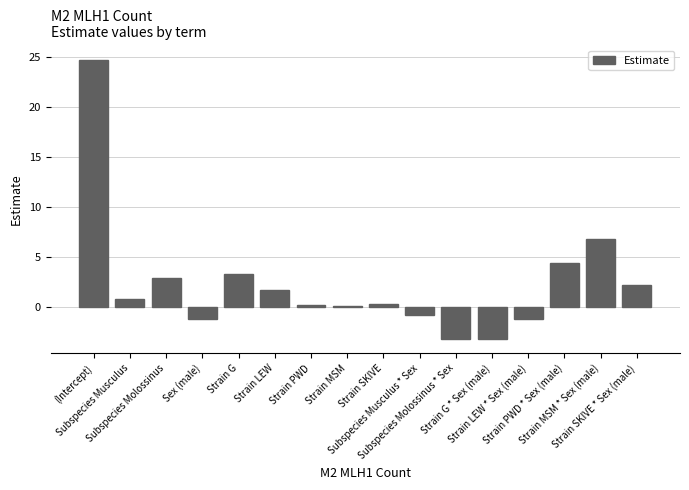

At which label is the value closest to 10?

Strain MSM * Sex (male)